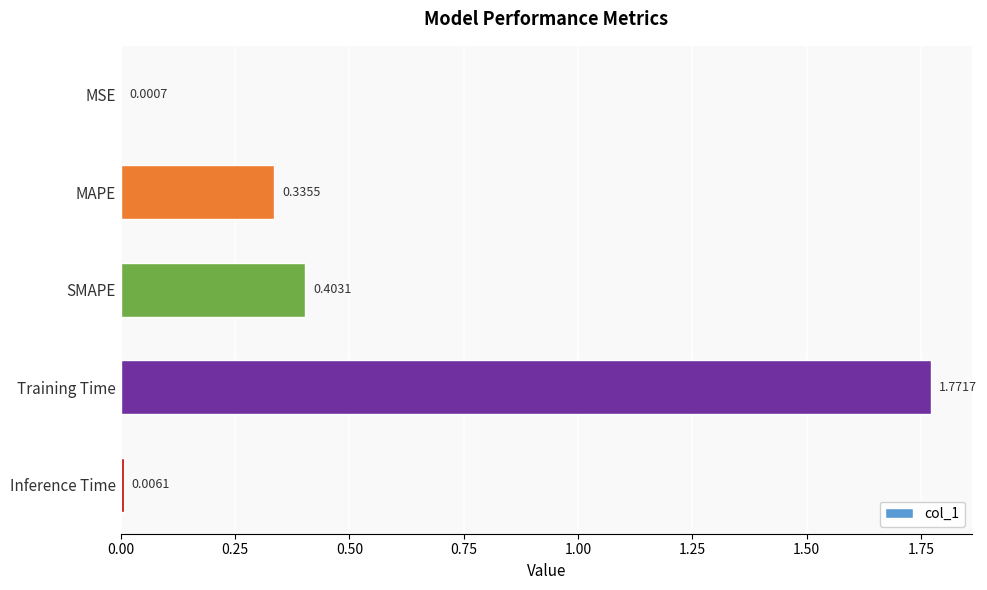

Where is the data nearest to the value 0?

MSE